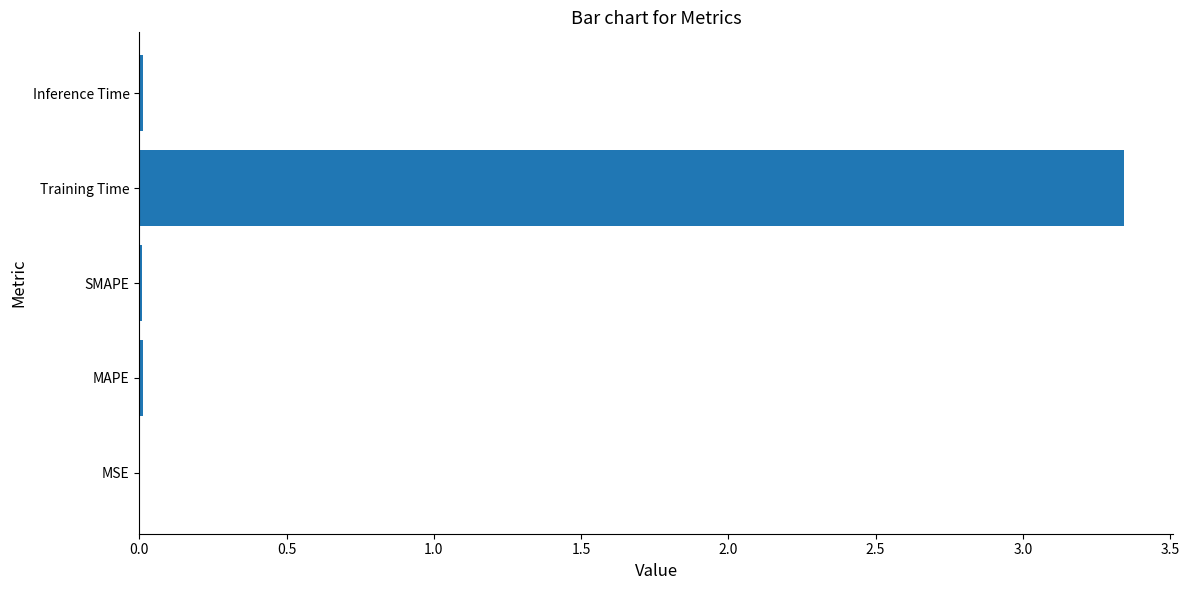

Which label corresponds to the largest value in the chart?

Training Time